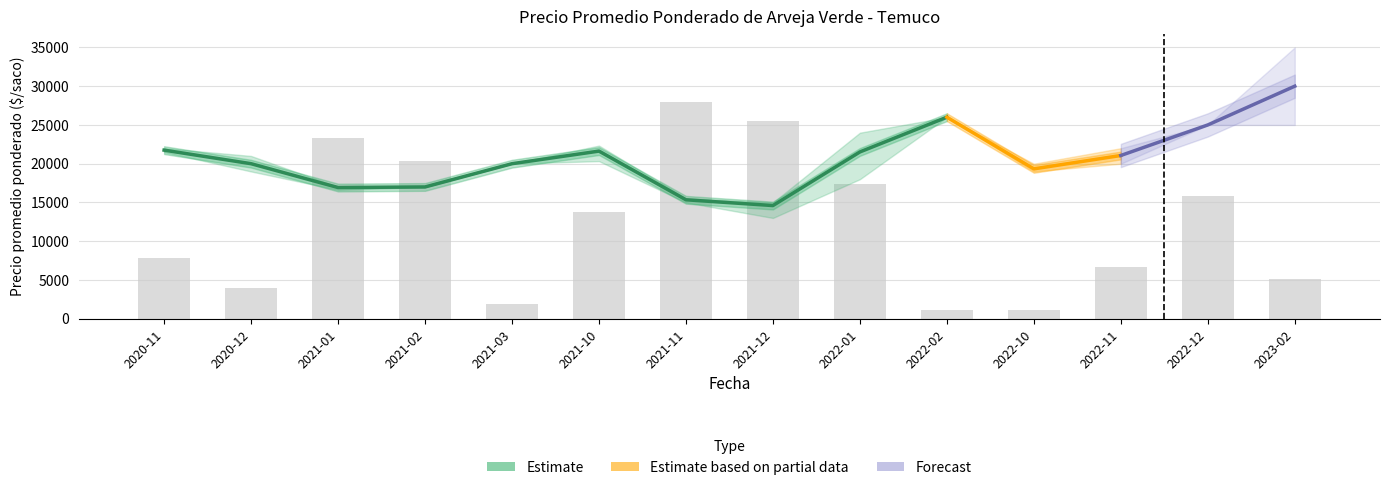

The Precio promedio ponderado series shows 30000 at 2023-02. True or false?

True